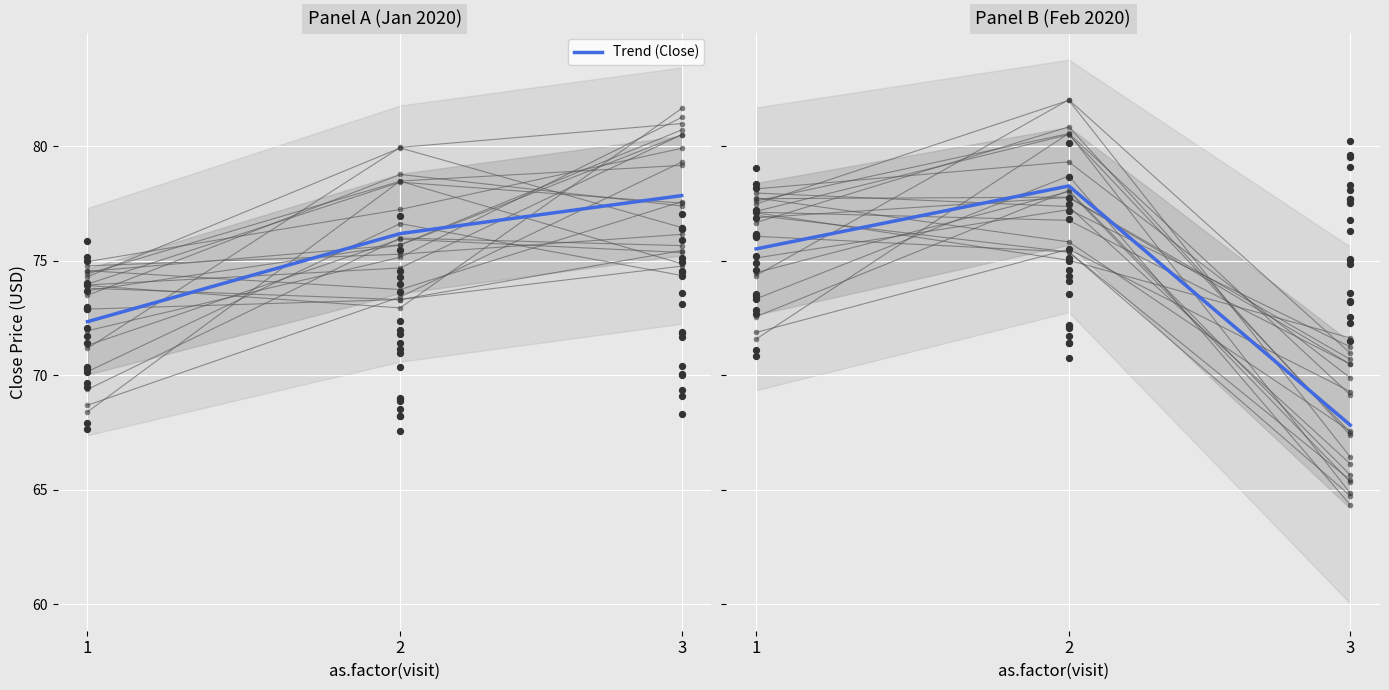

Approximately how many times larger is the value at 2 compared to 3?

1.2